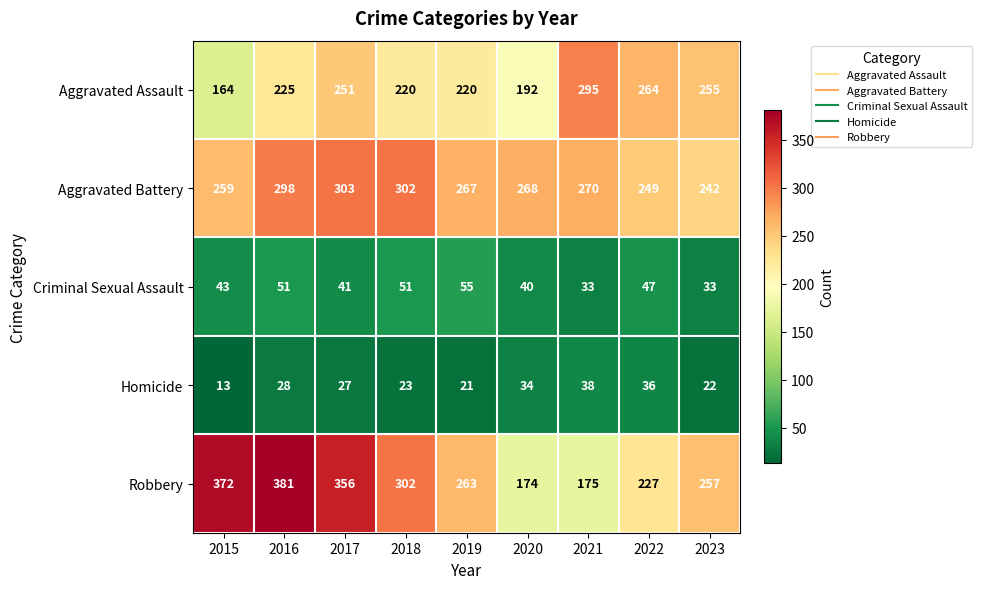

The Aggravated Assault series shows 141 at 2021. True or false?

False